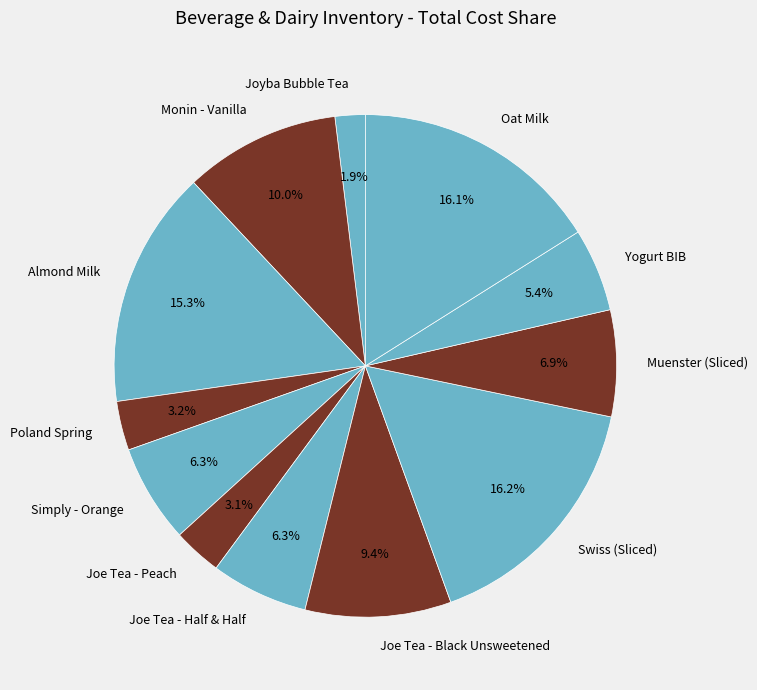

What percentage is the Almond Milk slice, to the nearest percent?

15%